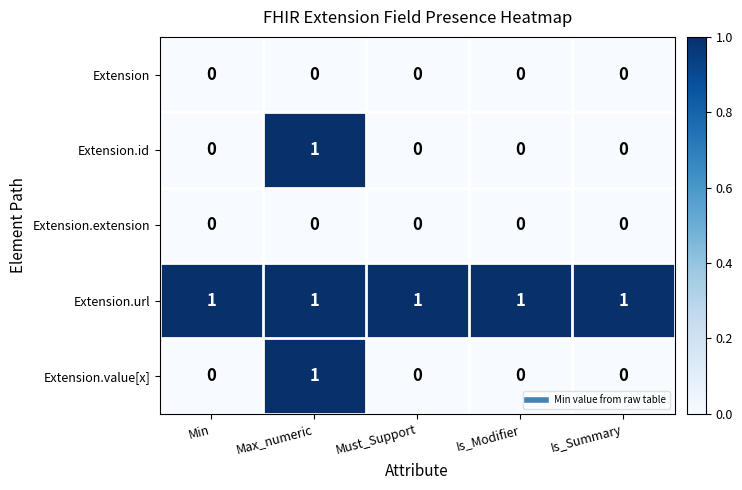

How many Extension.id values are between 0 and 1?

5